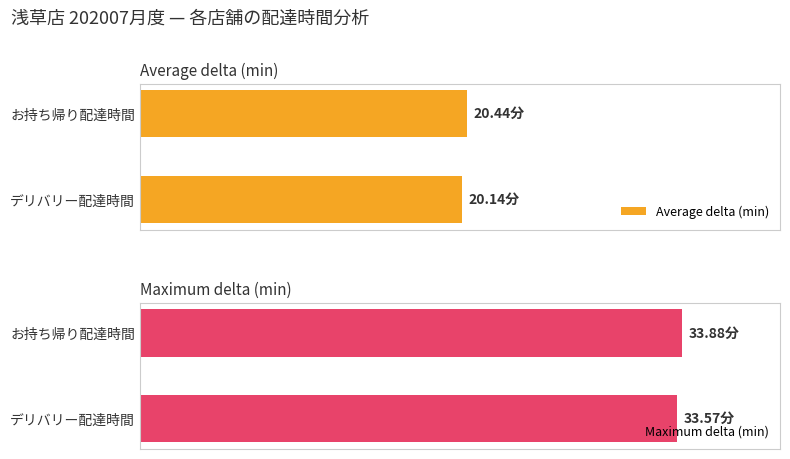

What is the difference between the highest and lowest values at デリバリー配達時間?

13.4